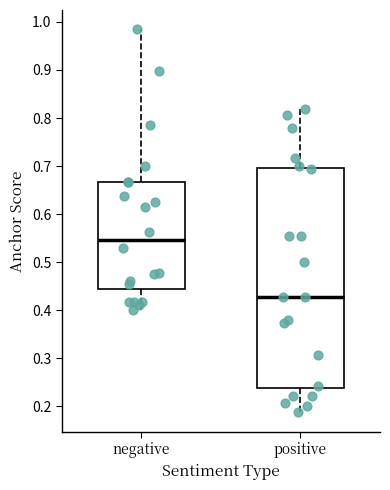

Reading left to right, transcribe this box plot: for each box, give where its median line is, the range the box spans, and where its two whiskers end, as read against the y-axis. The values are not printed on the chart, so give them approximately, as read against the axis.

negative: median 0.55, box 0.45 to 0.67, whiskers 0.40 to 0.98
positive: median 0.43, box 0.24 to 0.70, whiskers 0.19 to 0.82